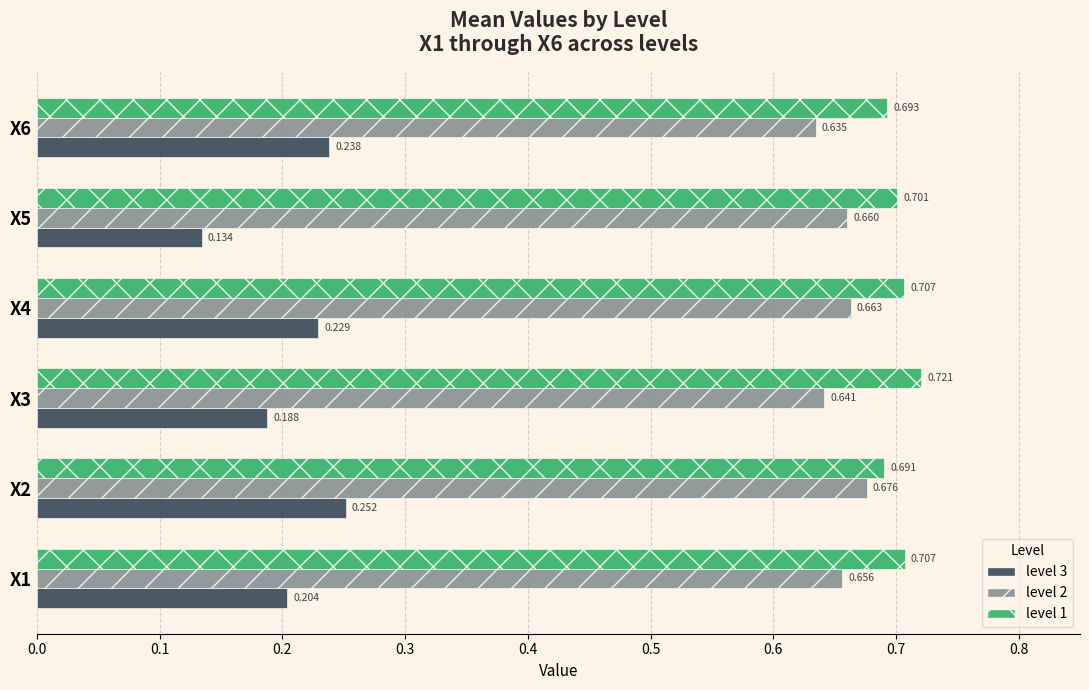

Is the value of level 3 at X6 greater than the value of level 1 at X3?

No